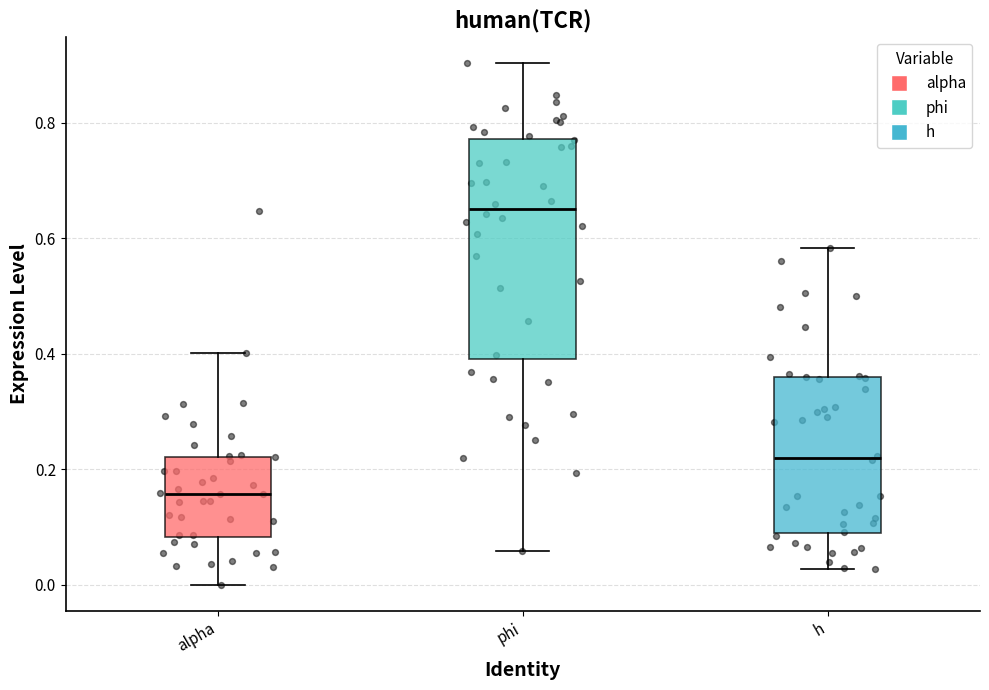

Reading left to right, transcribe this box plot: for each box, give where its median line is, the range the box spans, and where its two whiskers end, as read against the y-axis. The values are not printed on the chart, so give them approximately, as read against the axis.

alpha: median 0.16, box 0.08 to 0.22, whiskers 0.00 to 0.40
phi: median 0.66, box 0.40 to 0.78, whiskers 0.06 to 0.90
h: median 0.22, box 0.10 to 0.36, whiskers 0.02 to 0.58